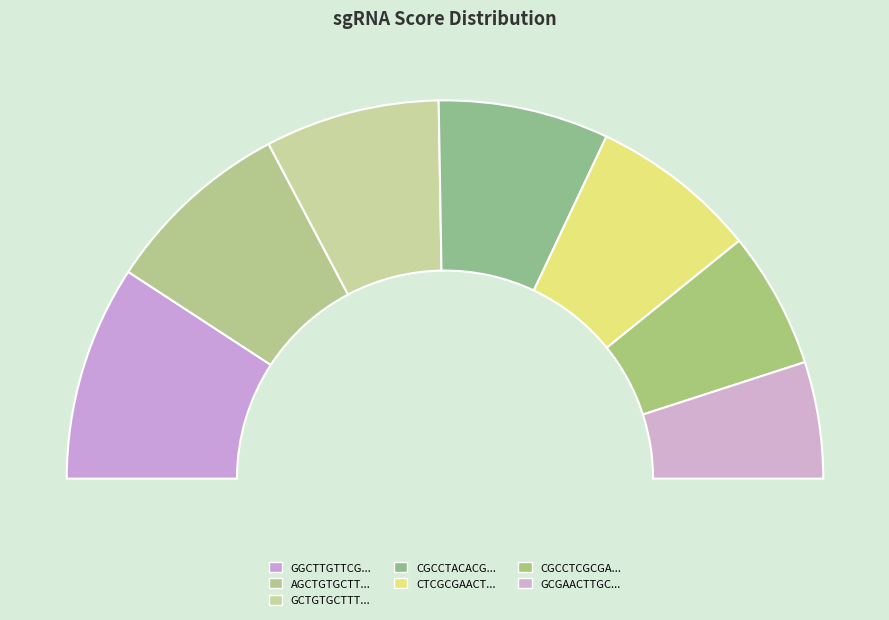

What portion of the pie excludes CGCCTACACGCAAGTTCGCGAGG?

85.4%